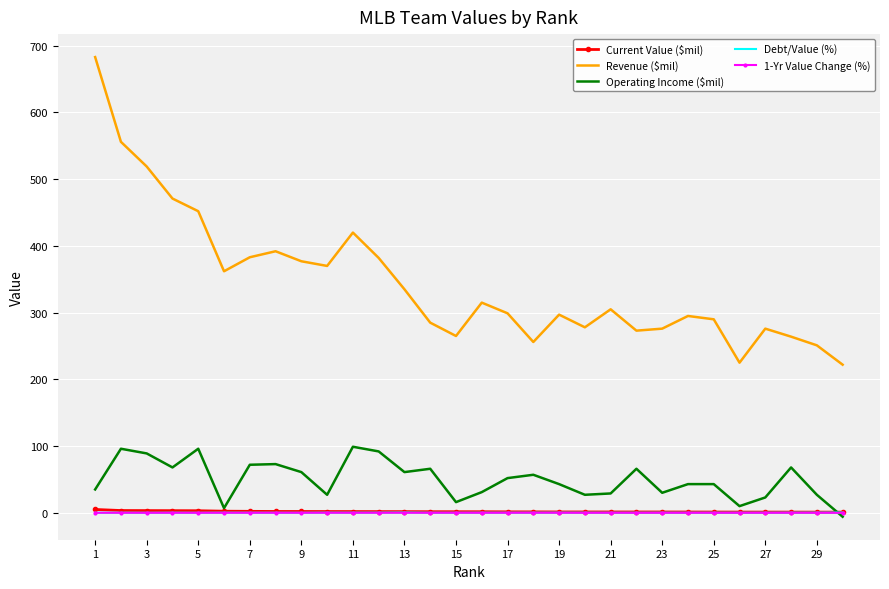

Which series has the largest range (max minus min)?

Revenue ($mil)